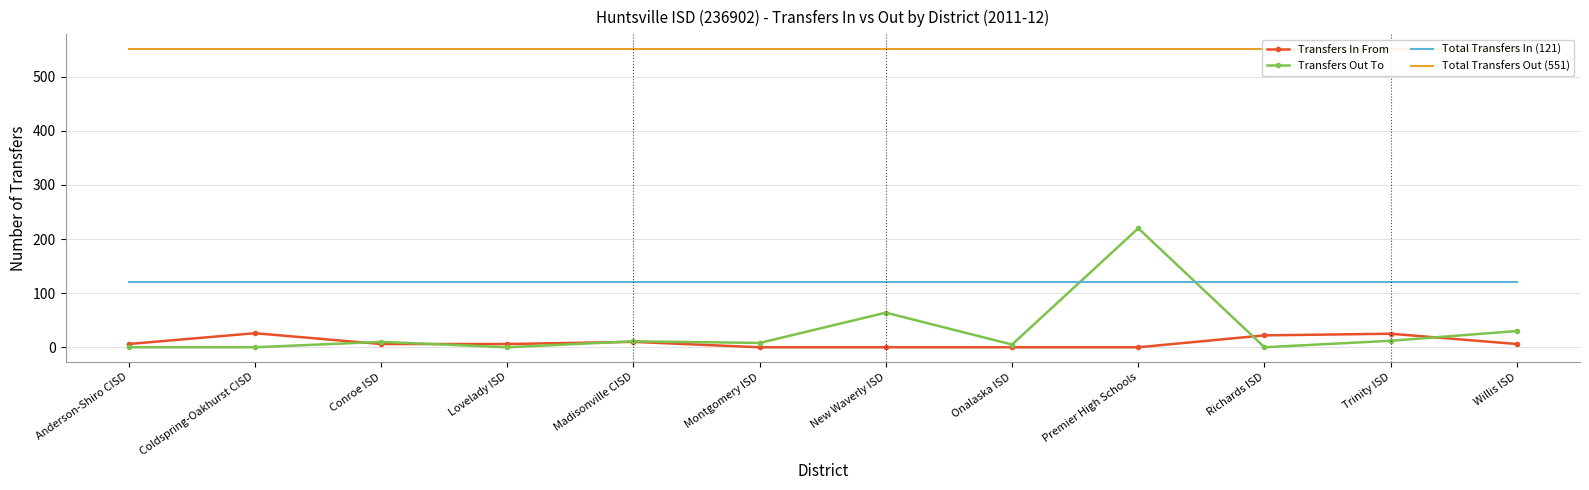

How many interior local peaks does the Transfers In From series have?

3